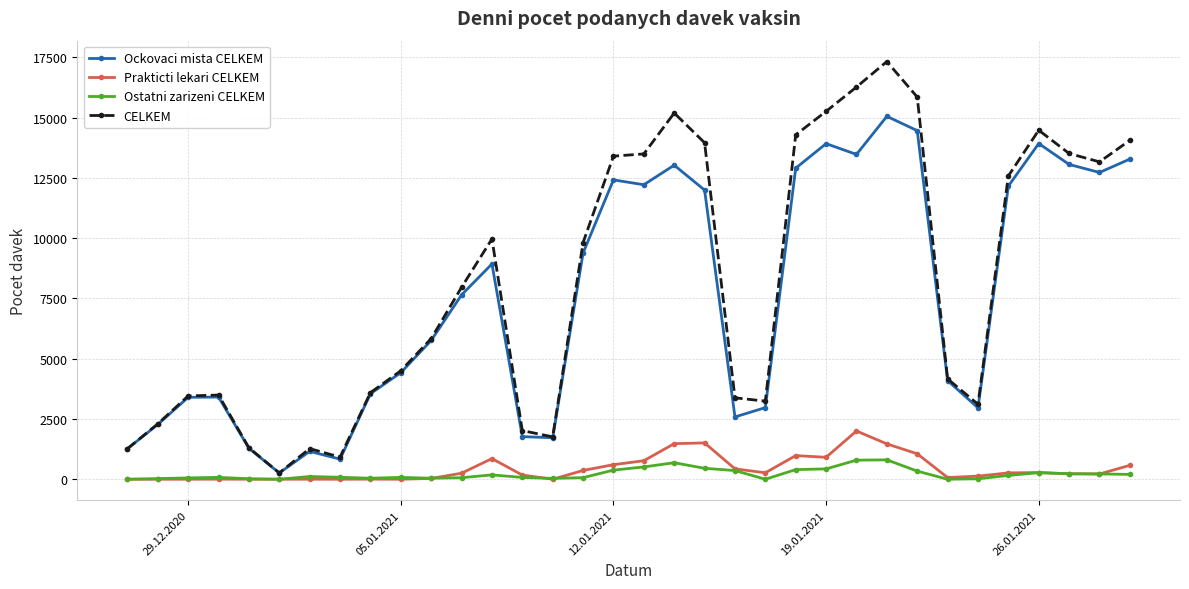

Does the chart display data point markers on the line(s)?

Yes